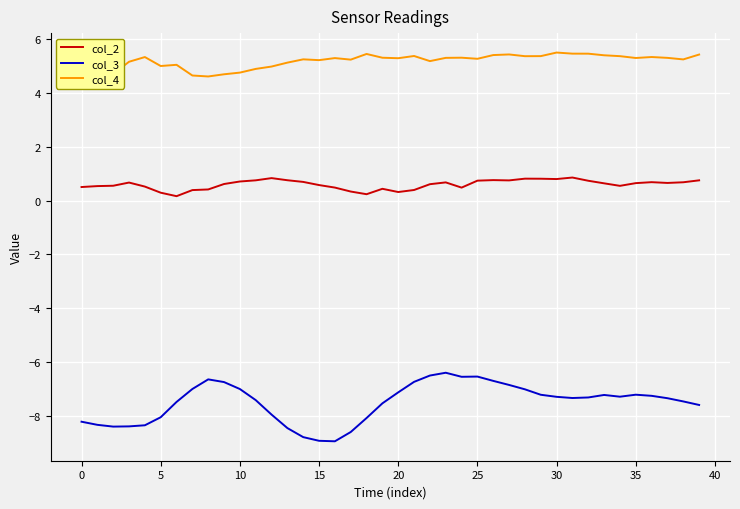

Is it true that col_2 equals 0.5 at 0?

True